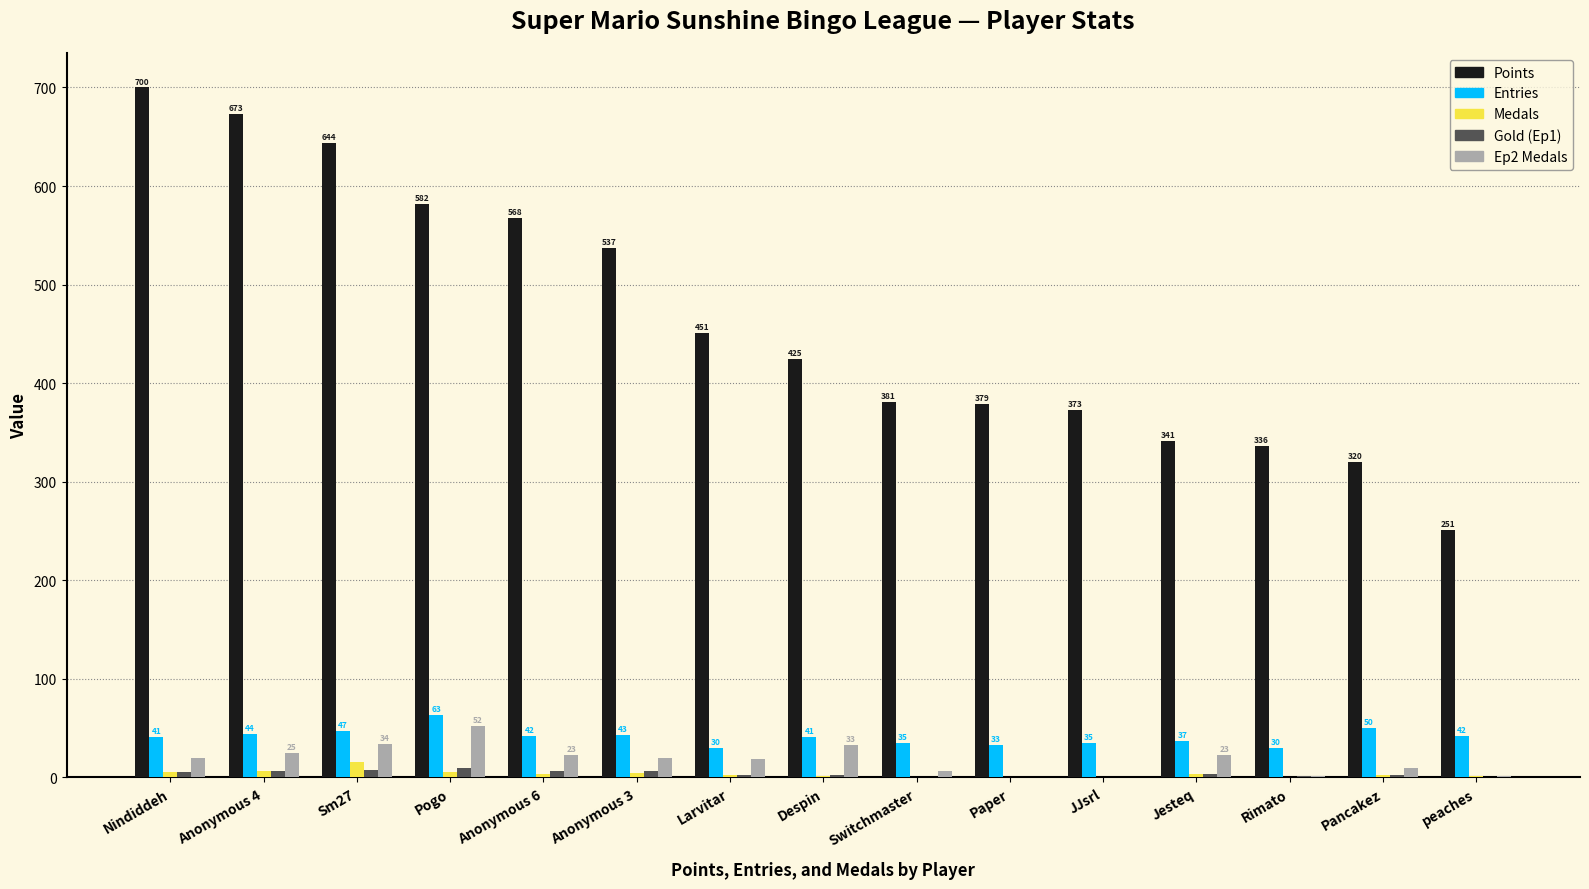

What is the greatest value displayed?

700